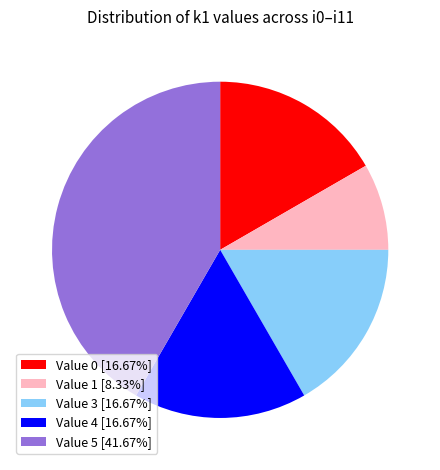

What is the ratio of the value at Value 4 [16.67%] to the value at Value 0 [16.67%]?

1.0